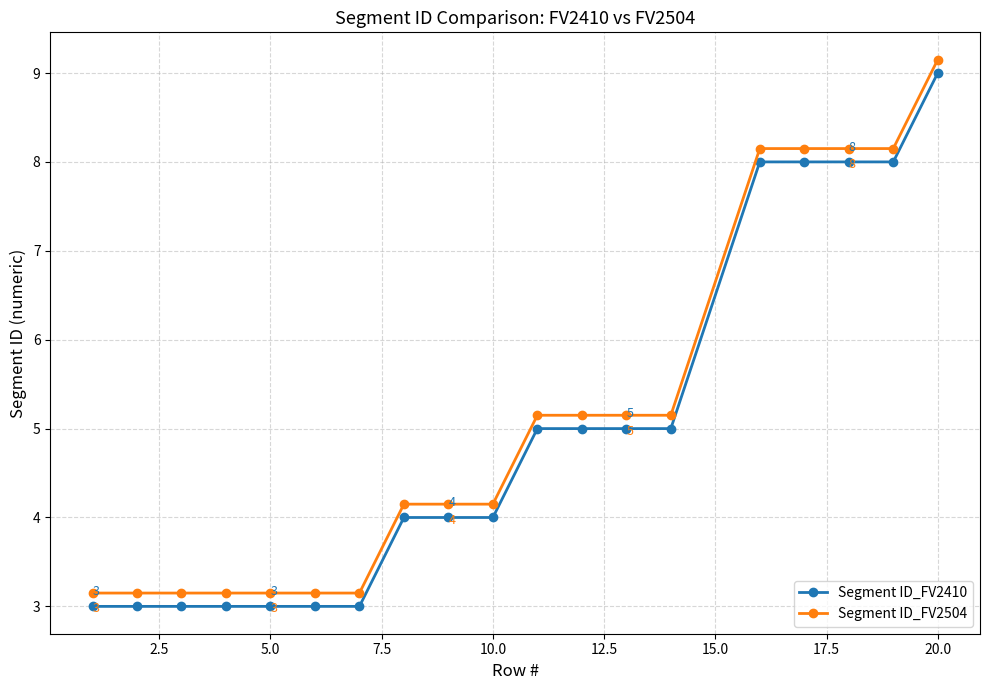

What is the value of the Segment ID_FV2410 point at the 5th from the left?

3.0